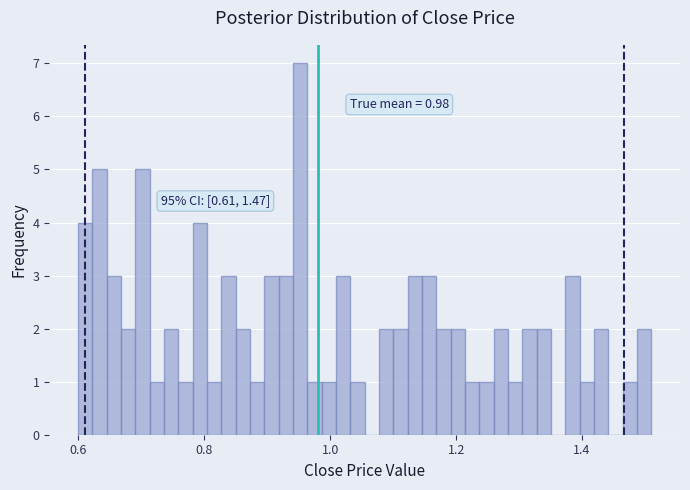

Around what value on the x-axis is the tallest bar? Give the approximate position of its centre, as read against the axis.

0.96